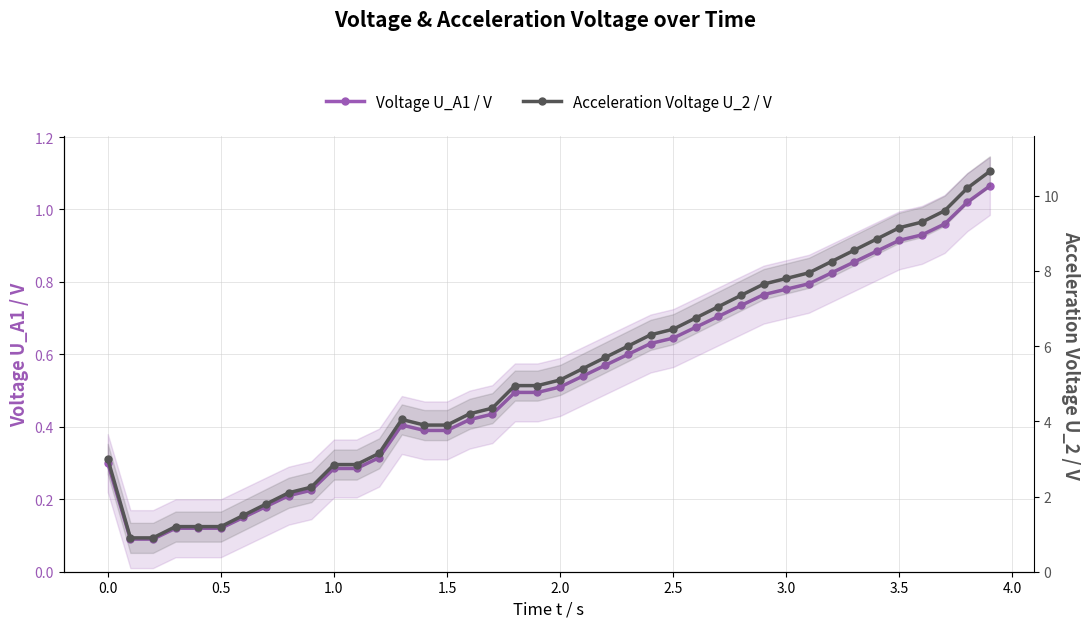

Count the number of categories in the chart.

40